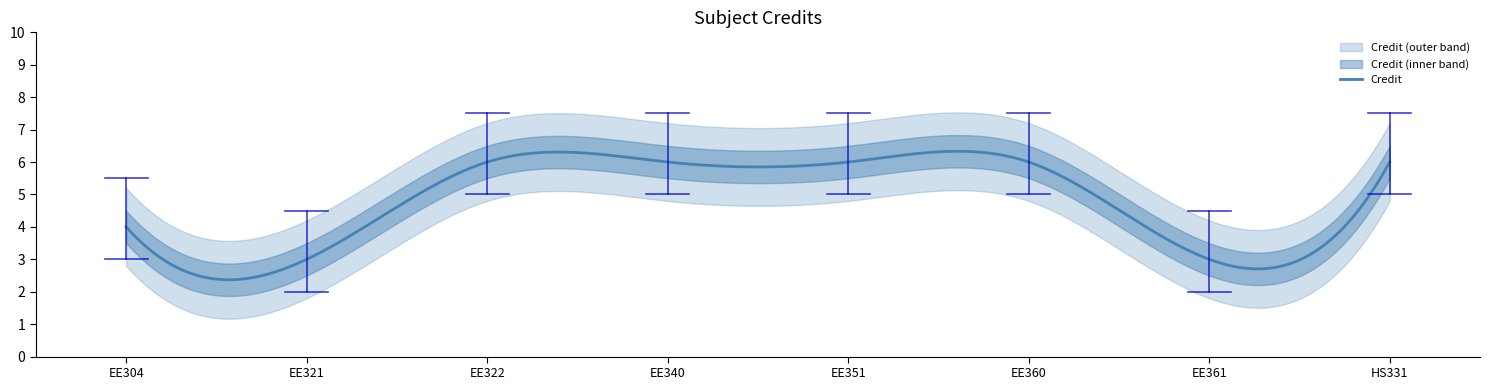

Rank the categories by value from lowest to highest.

EE321, EE361, EE304, EE322, EE340, EE351, EE360, HS331